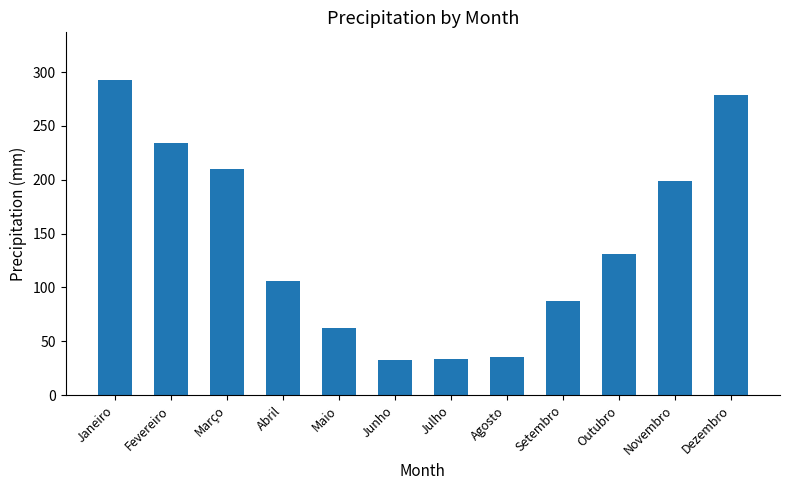

What is the label of the 10th bar from the right?

Março